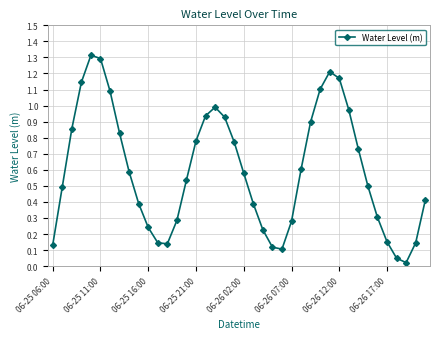

What is the difference between the maximum and minimum values?

1.3